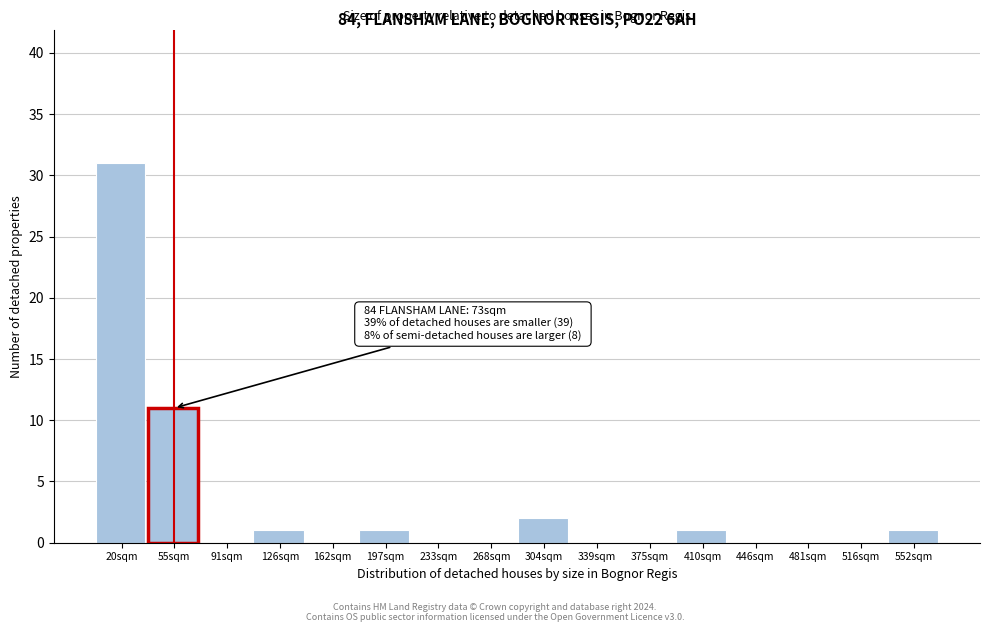

Reading right to left, transcribe all the data shown in this chart.

552sqm=1	516sqm=0	481sqm=0	446sqm=0	410sqm=1	375sqm=0	339sqm=0	304sqm=2	268sqm=0	233sqm=0	197sqm=1	162sqm=0	126sqm=1	91sqm=0	55sqm=11	20sqm=31